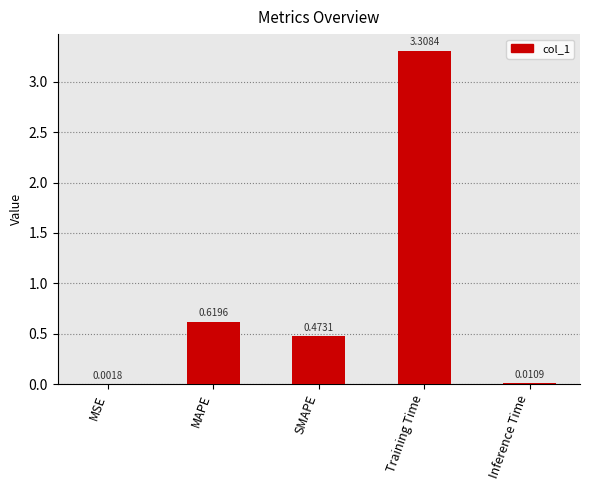

Which category has the highest value across all series?

Training Time